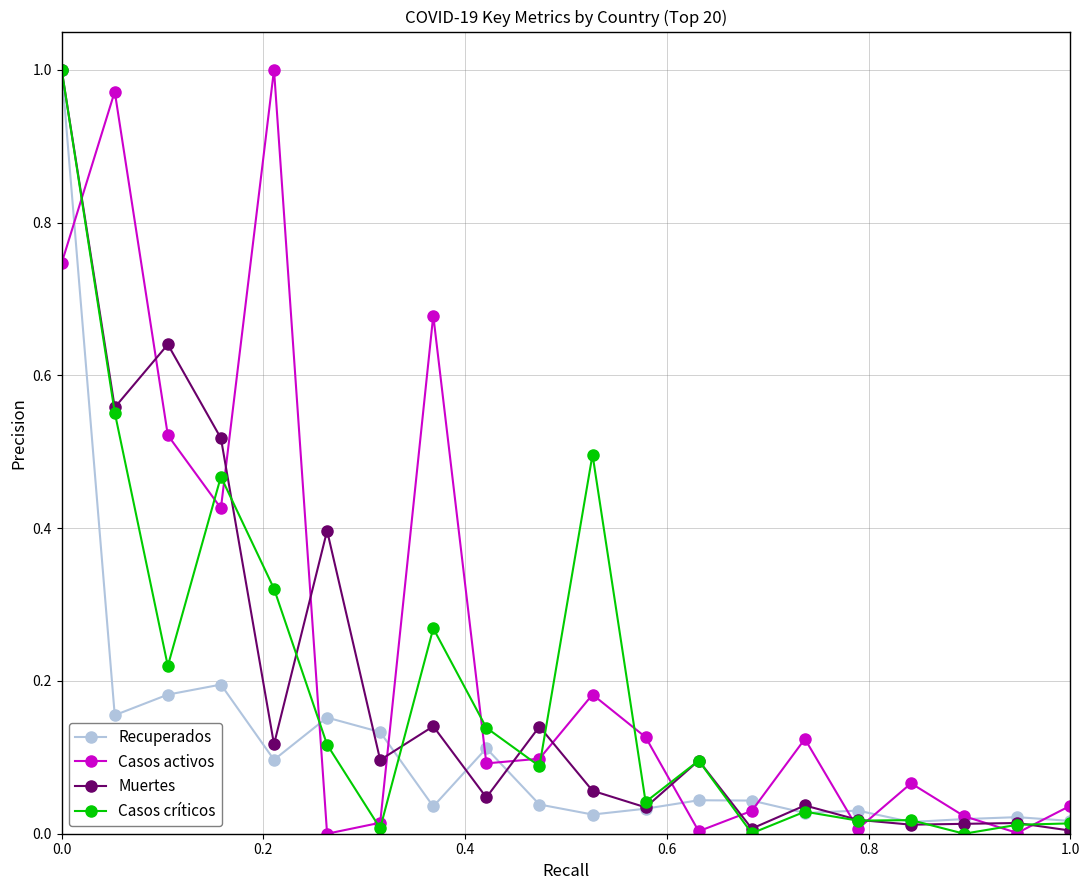

True or false: Muertes has more than 0 points higher than both neighbors.

True